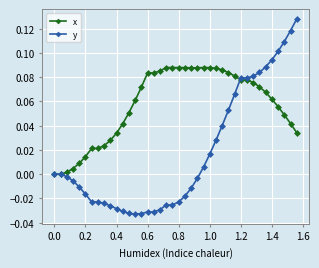

Rank the series by their maximum value, from lowest to highest.

x, y